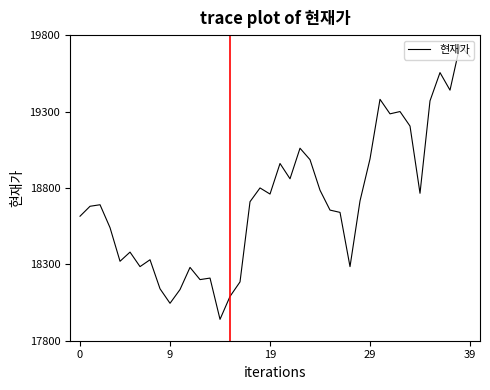

What is the greatest value displayed?

19734